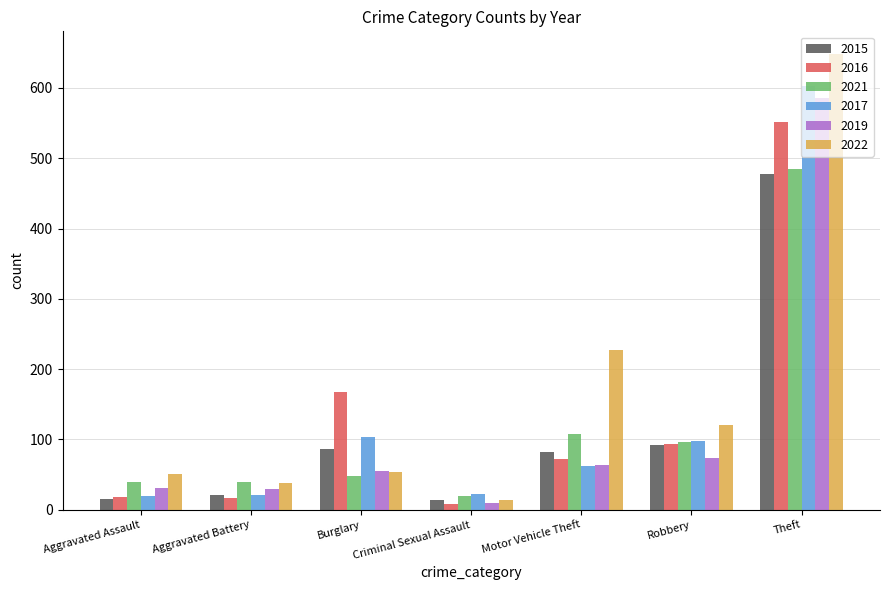

What is the difference between the maximum and minimum values in the 2022 series?

634